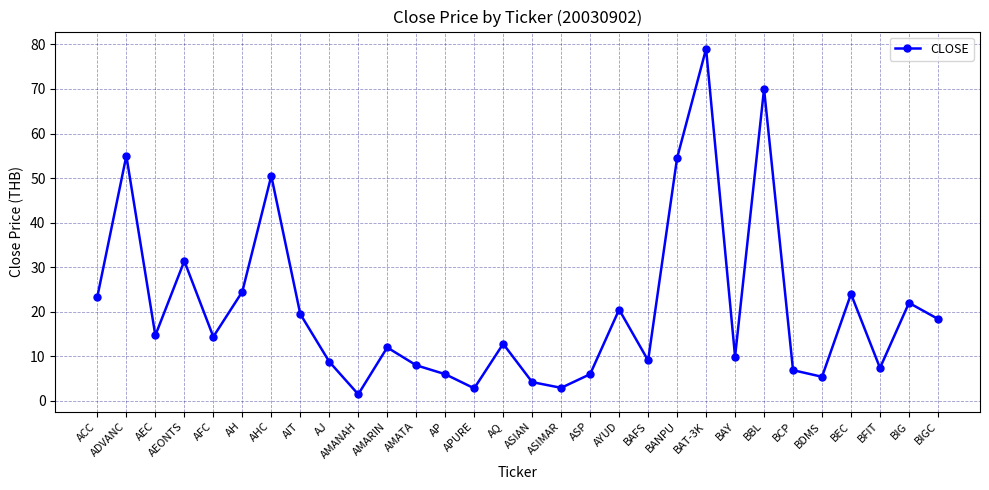

What position from the right is AMARIN?

20